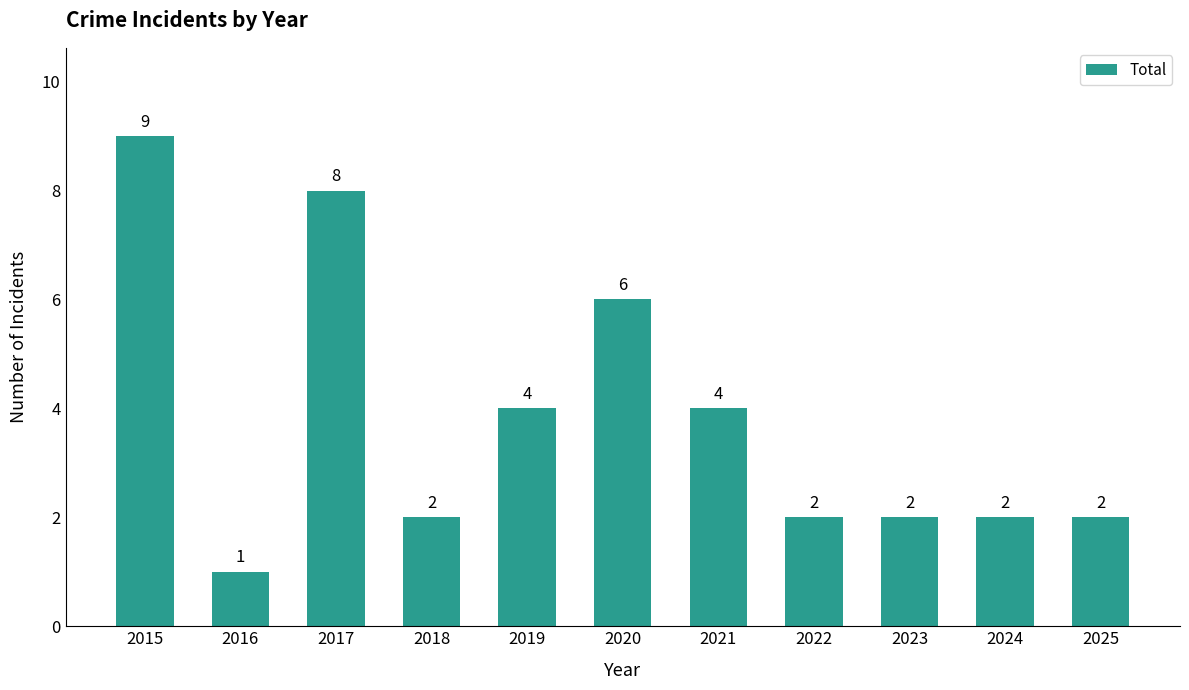

At which category does the chart reach its minimum across all series?

2016